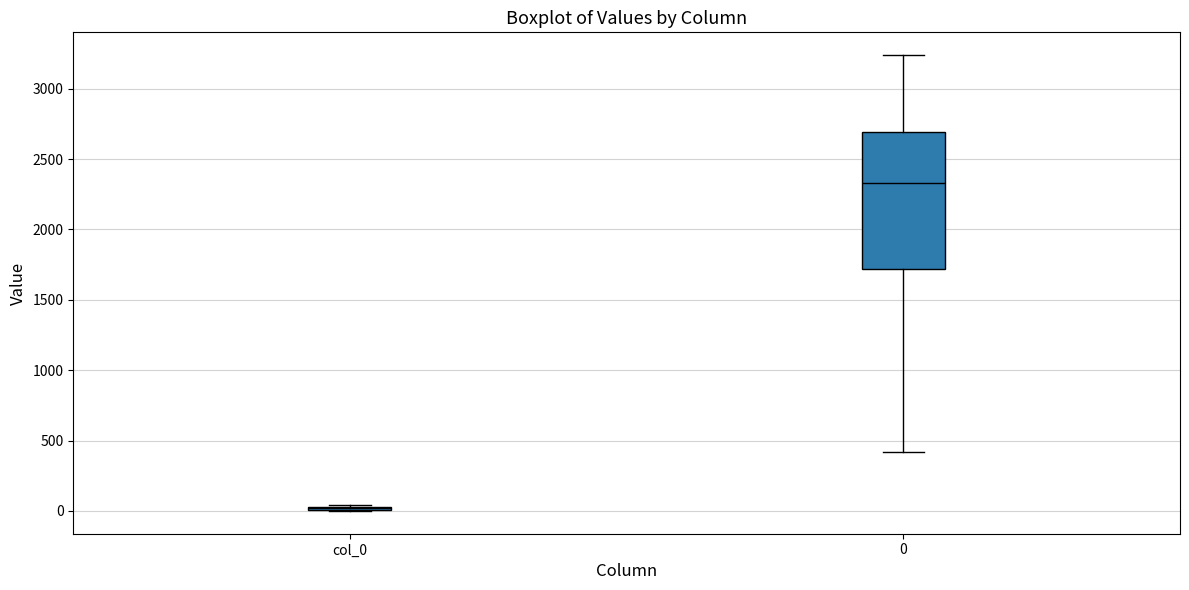

Reading left to right, transcribe this box plot: for each box, give where its median line is, the range the box spans, and where its two whiskers end, as read against the y-axis. The values are not printed on the chart, so give them approximately, as read against the axis.

col_0: box collapsed to a line at 0, whiskers 0 to 50
0: median 2350, box 1700 to 2700, whiskers 400 to 3250